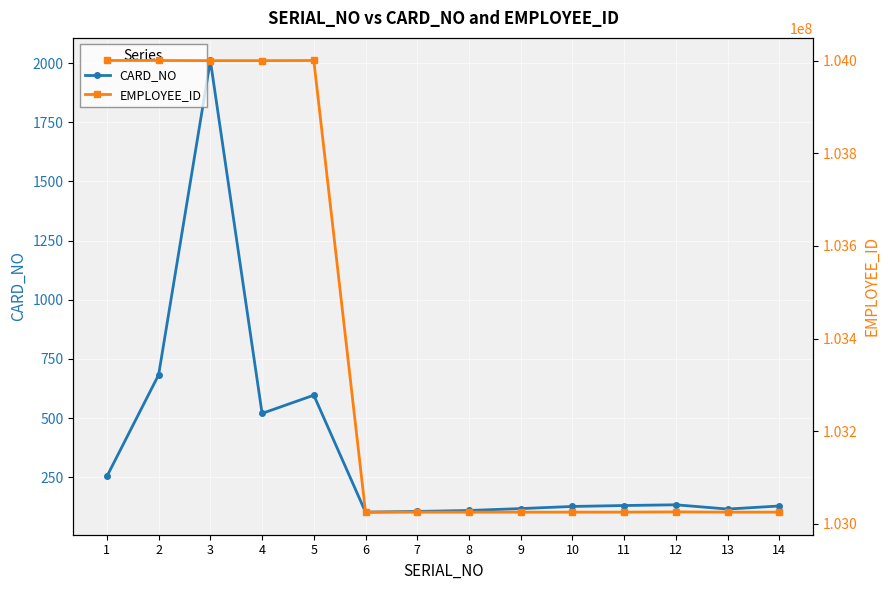

How many interior local valleys does the EMPLOYEE_ID series have?

4